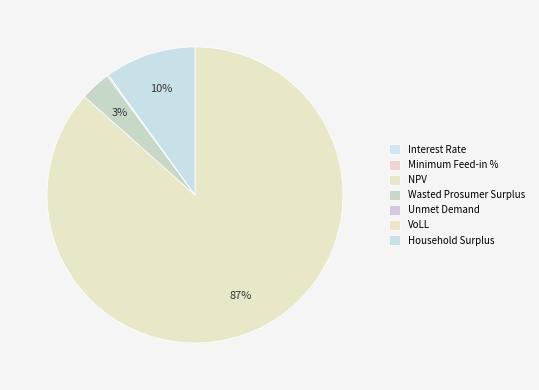

To the nearest percent, what portion does NPV represent?

87%